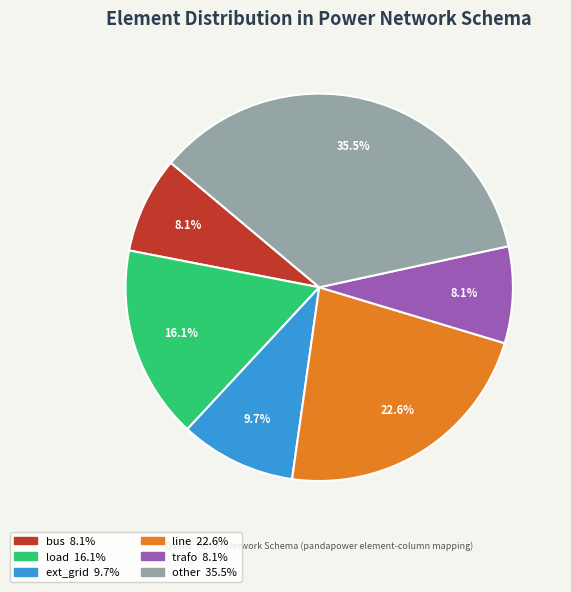

Approximately how many times larger is the value at line compared to ext_grid?

2.3